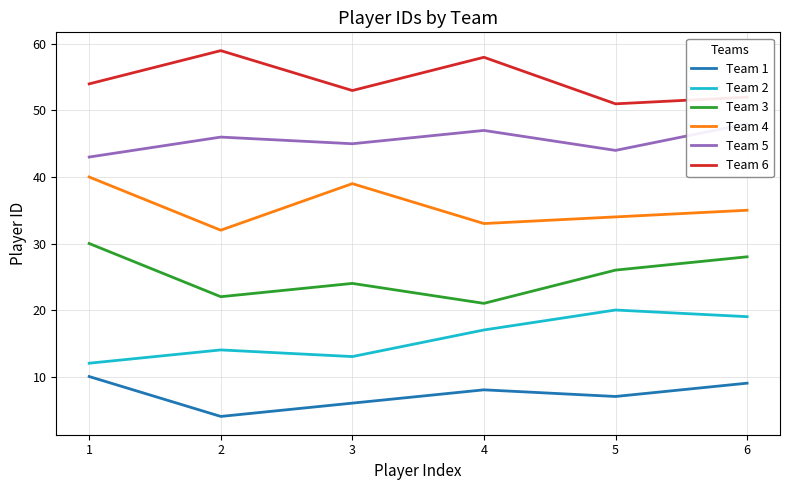

Reading left to right, extract all data points from this chart.

Team 1: 1=10	2=4	3=6	4=8	5=7	6=9
Team 2: 1=12	2=14	3=13	4=17	5=20	6=19
Team 3: 1=30	2=22	3=24	4=21	5=26	6=28
Team 4: 1=40	2=32	3=39	4=33	5=34	6=35
Team 5: 1=43	2=46	3=45	4=47	5=44	6=48
Team 6: 1=54	2=59	3=53	4=58	5=51	6=52